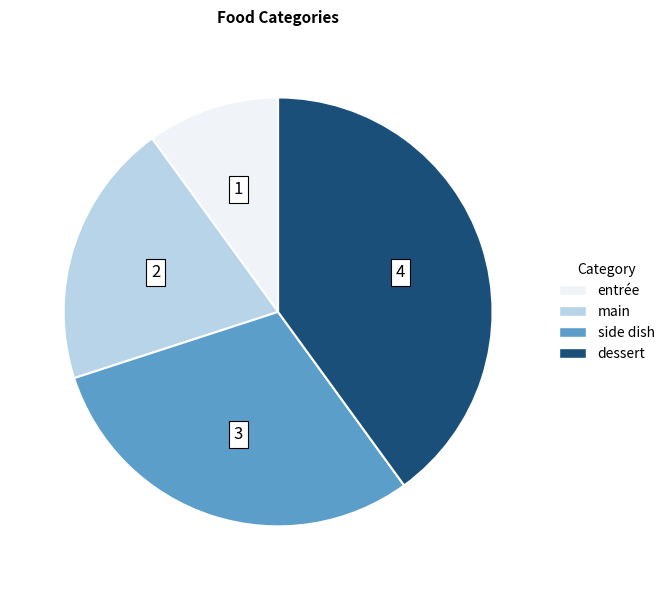

Is dessert the majority of the pie?

No